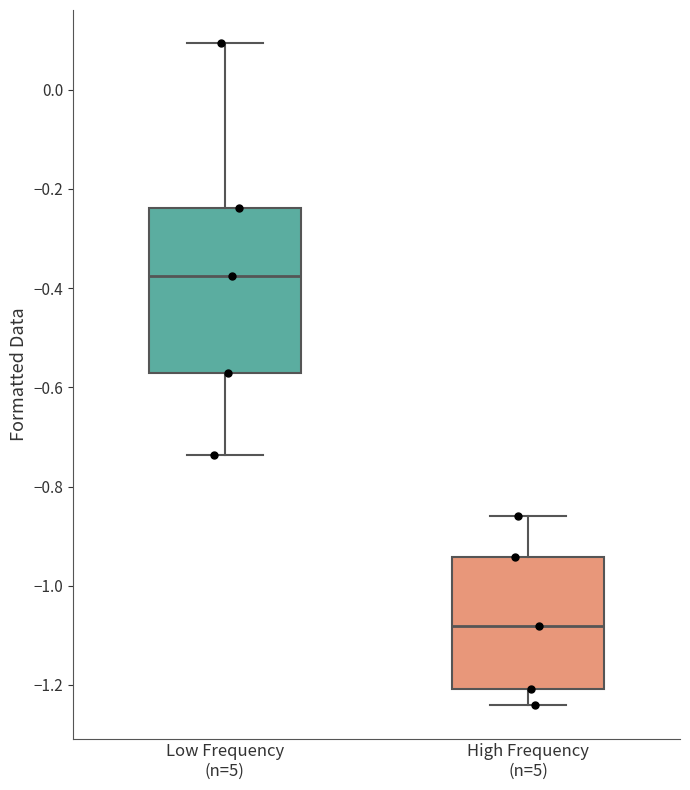

Where is the lower edge of the box for Low Frequency (n=5) on the y-axis? The values are not printed on the chart, so give them approximately, as read against the axis.

-0.58